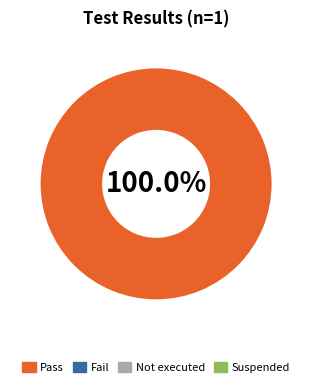

Is there any slice that represents more than half of the pie?

Yes